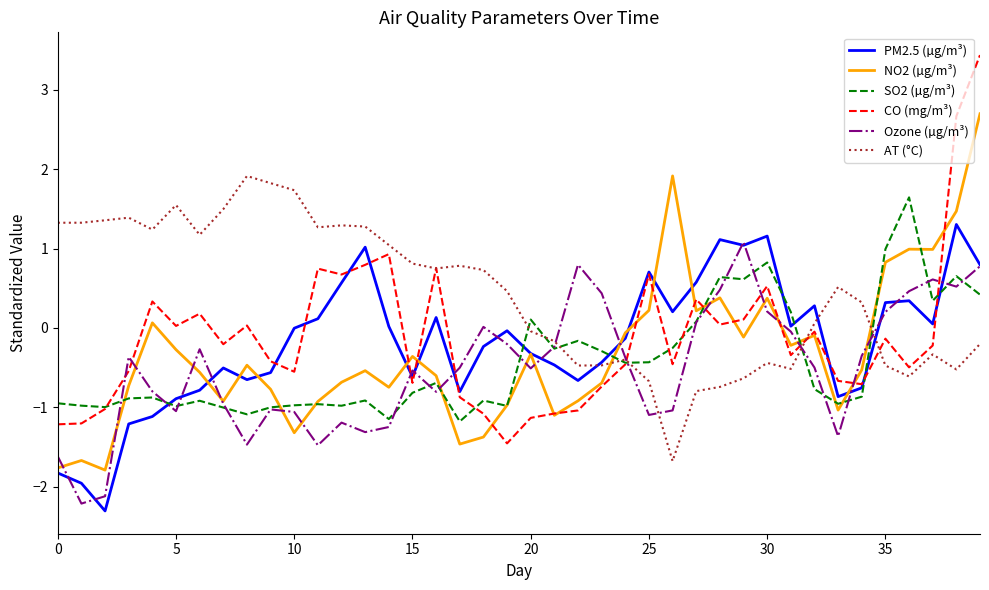

How many times do NO2 (µg/m³) and AT (°C) cross each other?

3